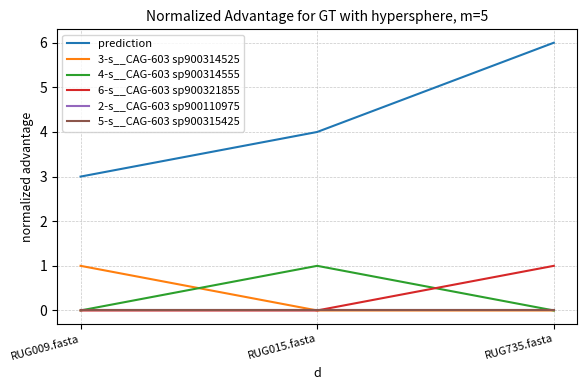

Where is 6-s__CAG-603 sp900321855 nearest to the value 0?

RUG009.fasta